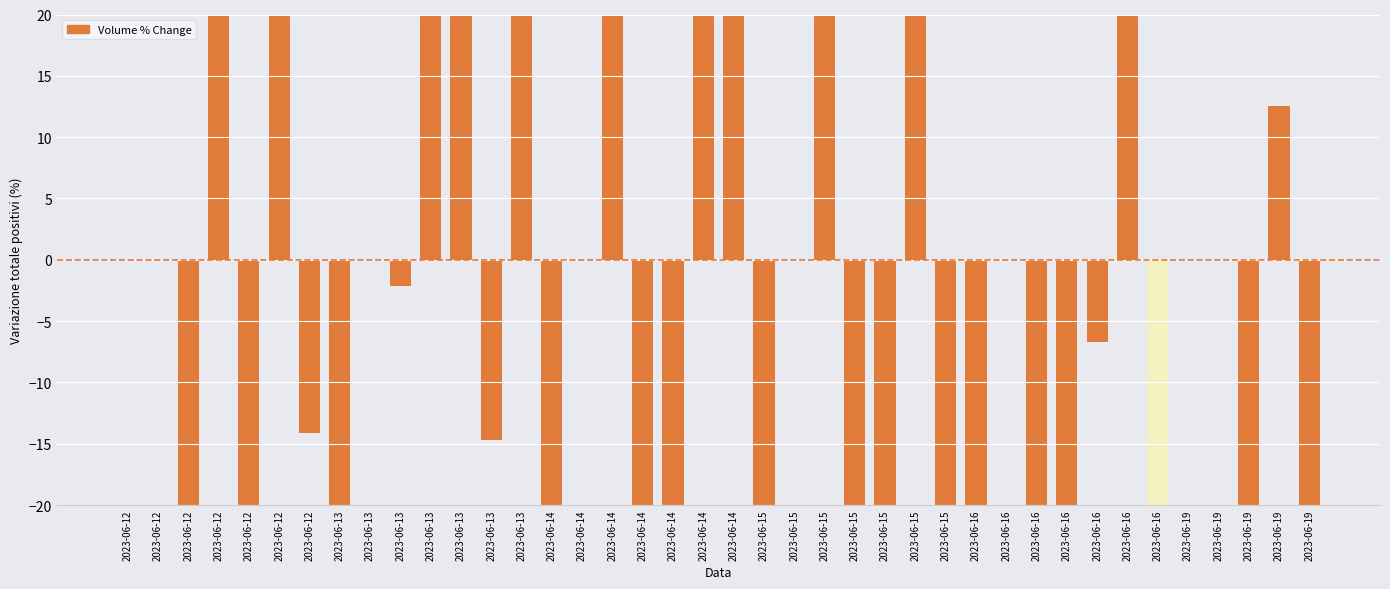

What is the maximum value shown in the chart?

20.0